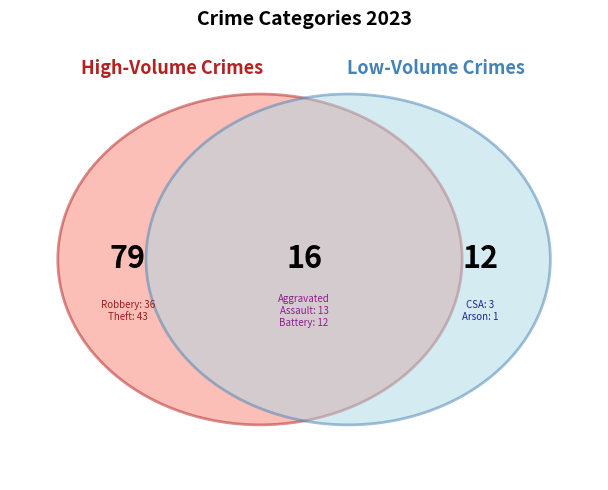

Is there a majority slice in this chart?

No